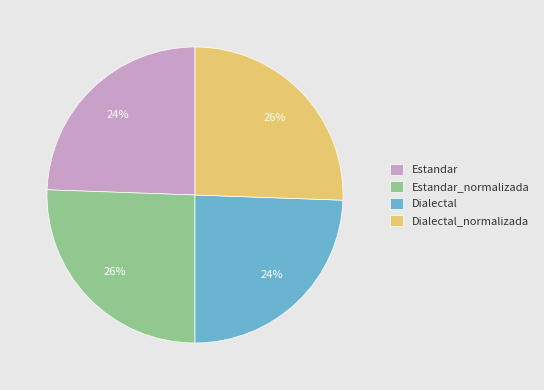

Is Dialectal_normalizada the majority of the pie?

No